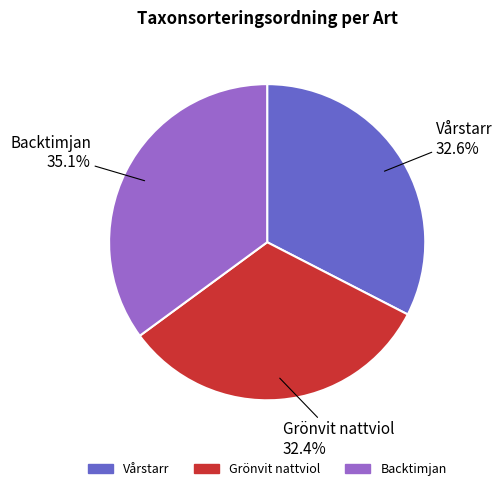

Combined, what portion of the pie is Vårstarr and Backtimjan?

67.6%